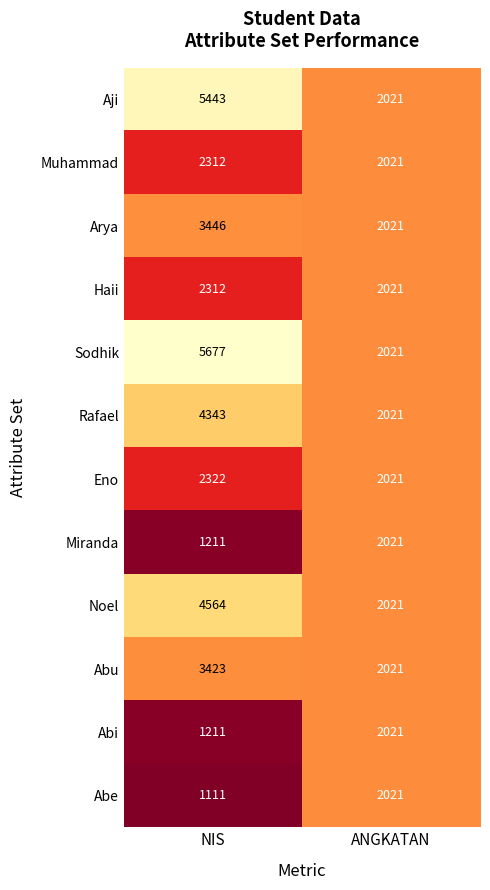

List the labels in order of Miranda value, largest first.

ANGKATAN, NIS